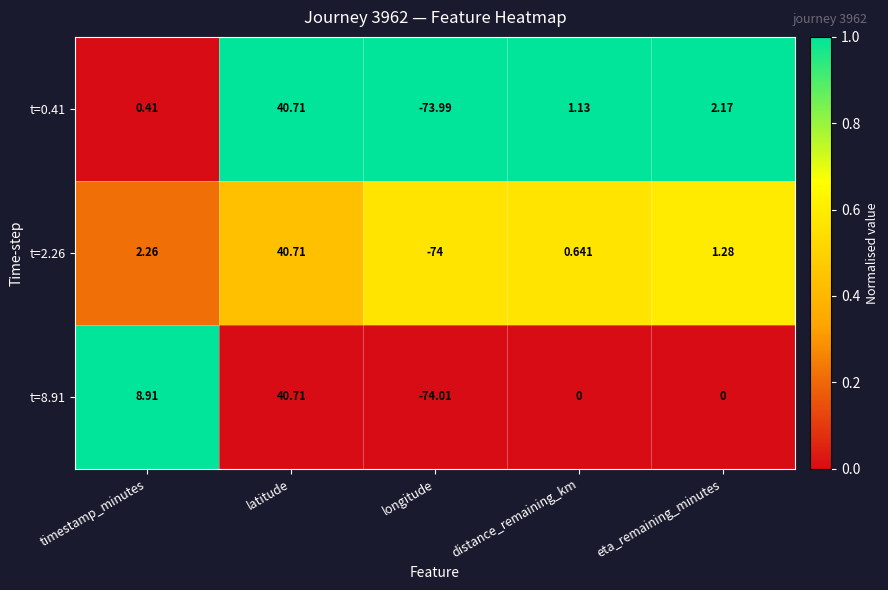

Where does the t=0.41 series first go above 1?

latitude